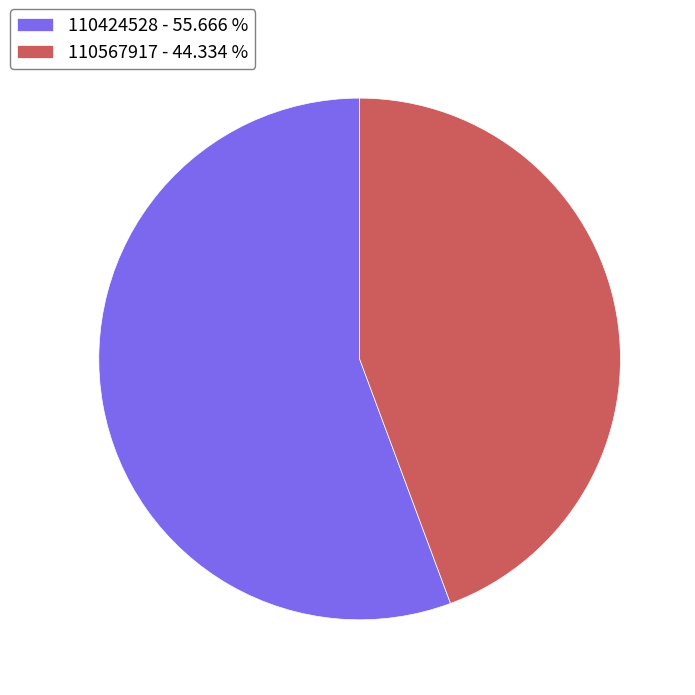

The 110567917 slice represents 35% of the pie. True or false?

False